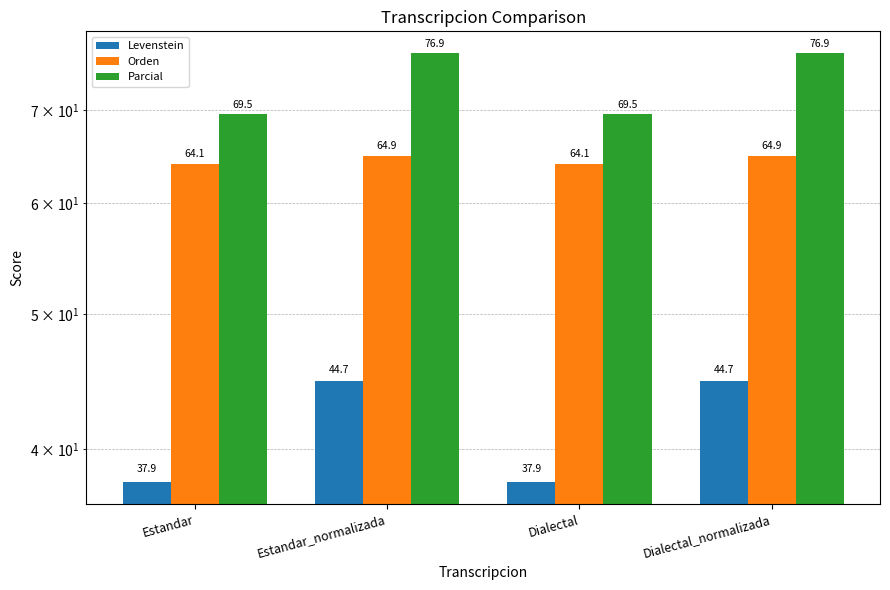

Count the number of data series in this chart.

3